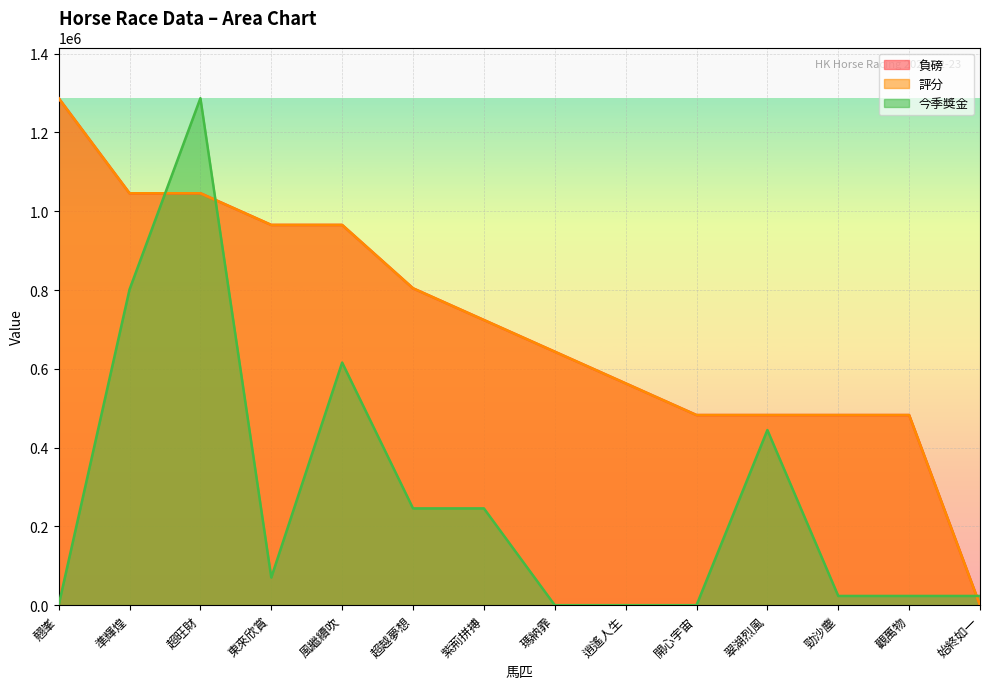

True or false: 今季獎金 has a value of 23400.0 at 勁沙塵.

True